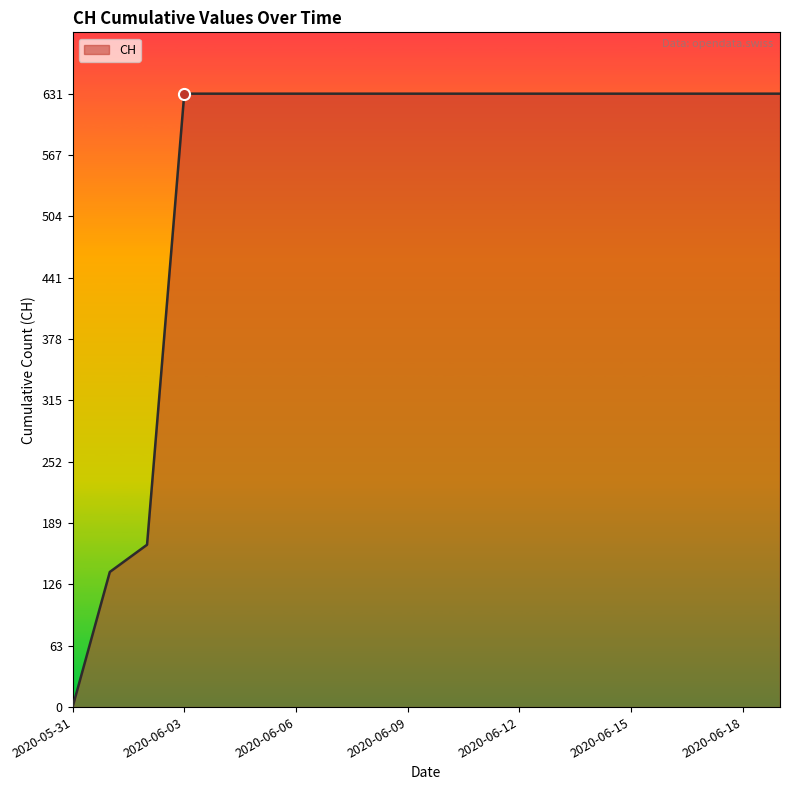

What is the difference between the maximum and minimum values?

631